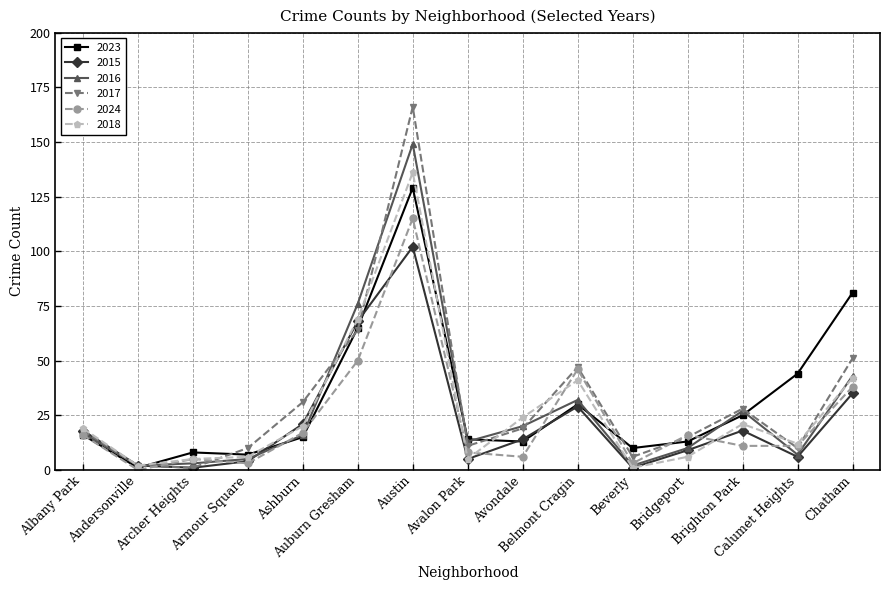

What is the sum of all 2015 values?

333